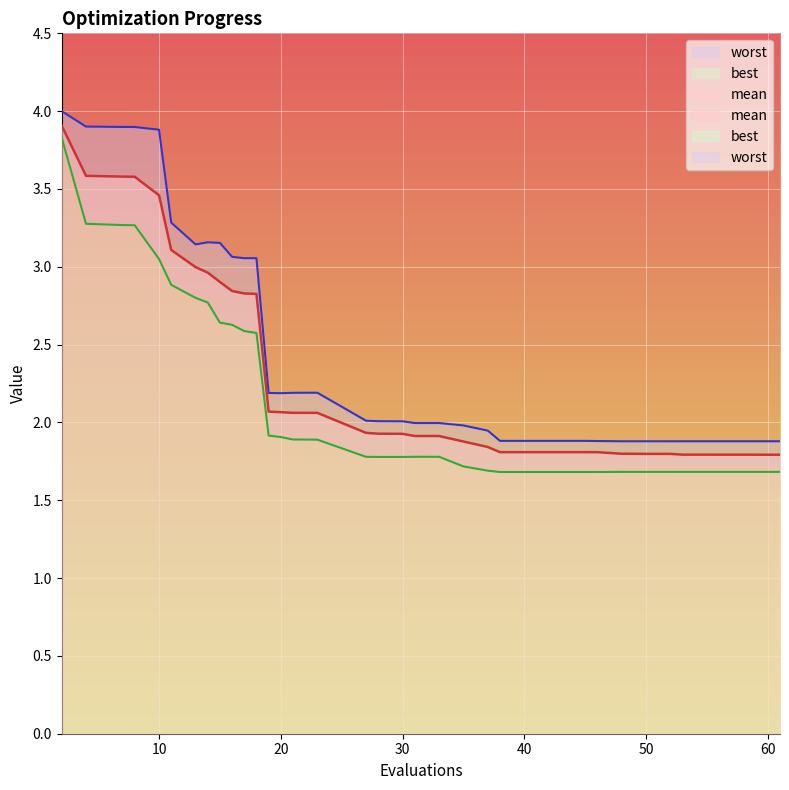

At which category does worst reach its first local peak?

14